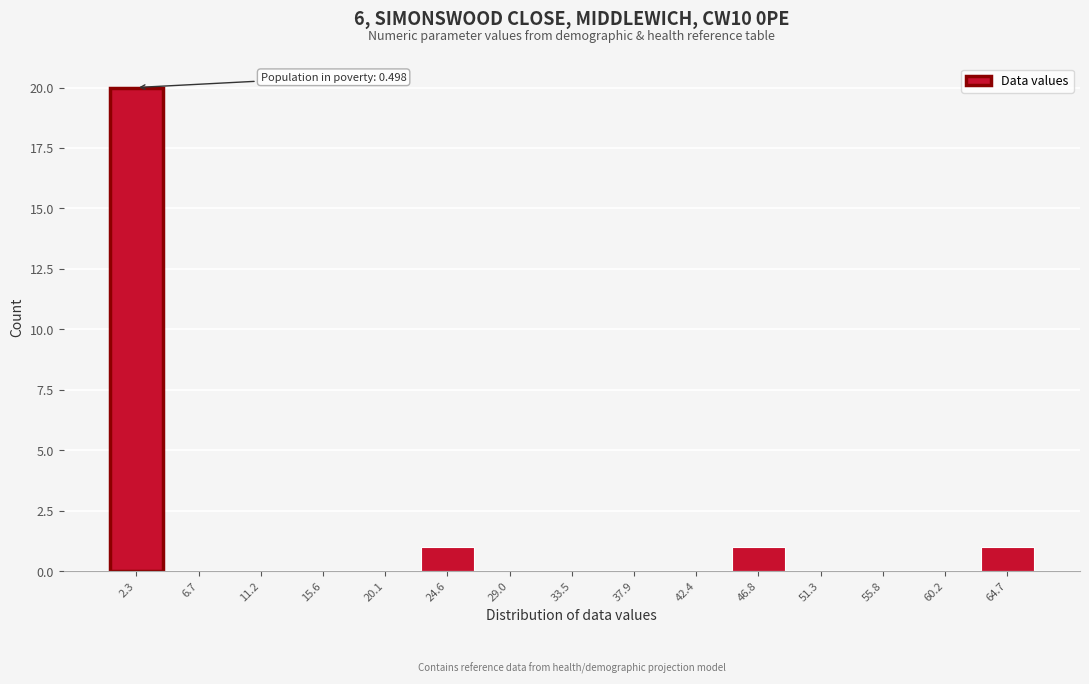

Reading left to right, what are all the values shown in this chart?

2.3=20	6.7=0	11.2=0	15.6=0	20.1=0	24.6=1	29.0=0	33.5=0	37.9=0	42.4=0	46.8=1	51.3=0	55.8=0	60.2=0	64.7=1